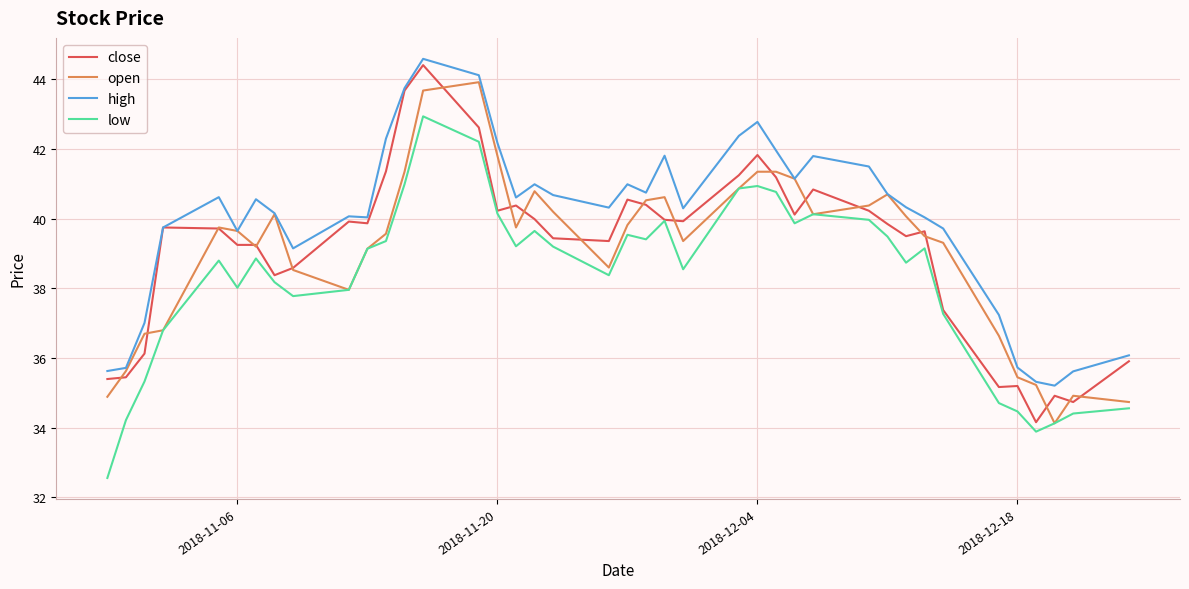

True or false: open and close intersect in this chart.

True